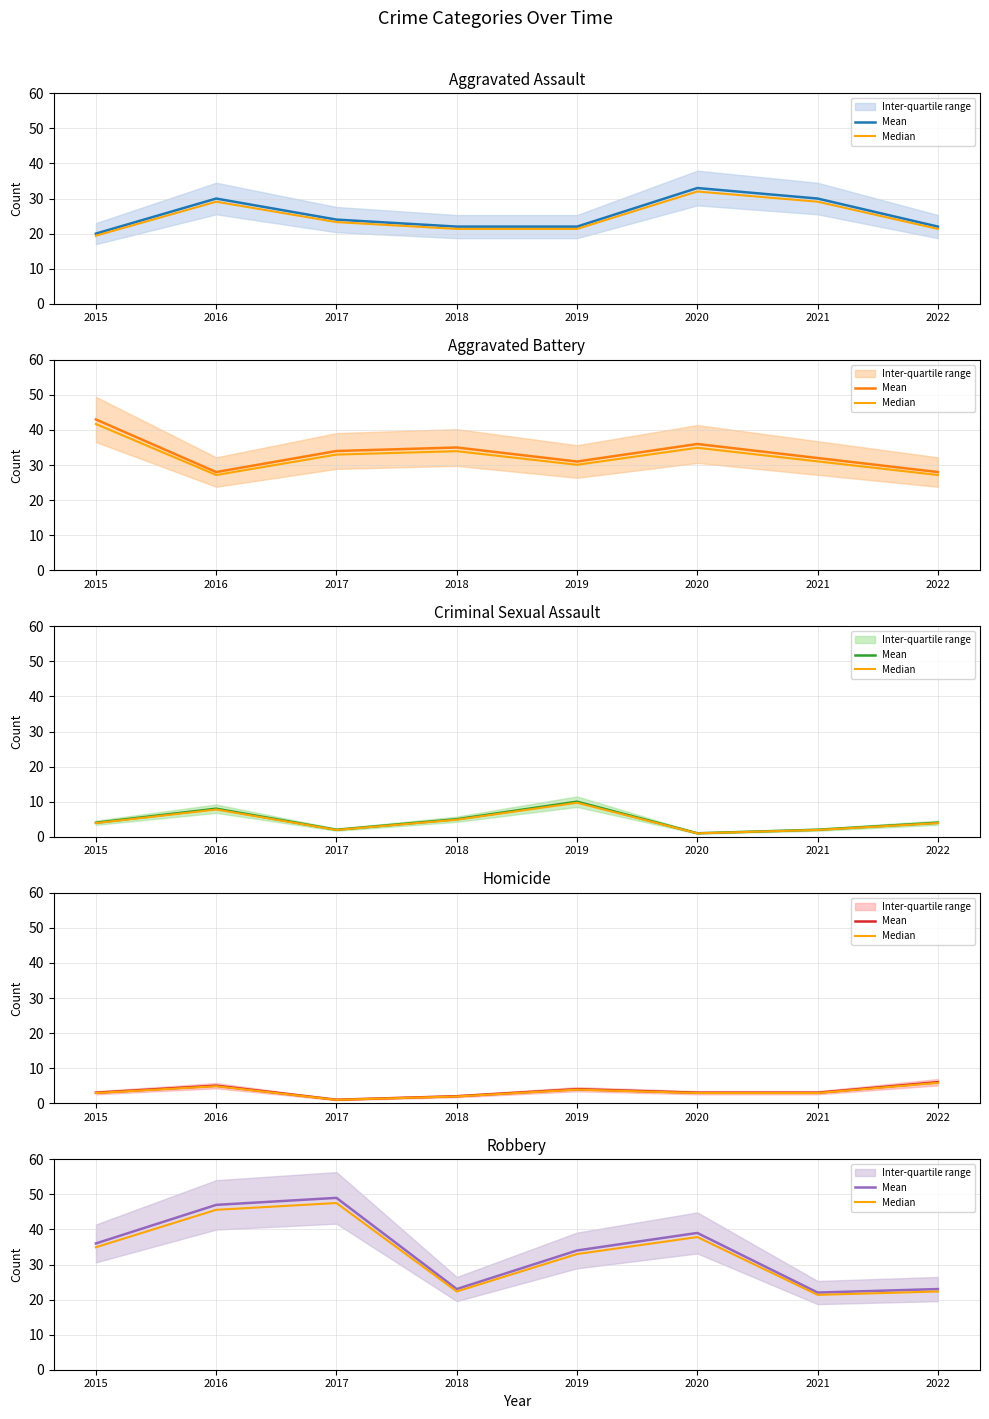

List the series in order of their overall mean, highest first.

Mean, Median